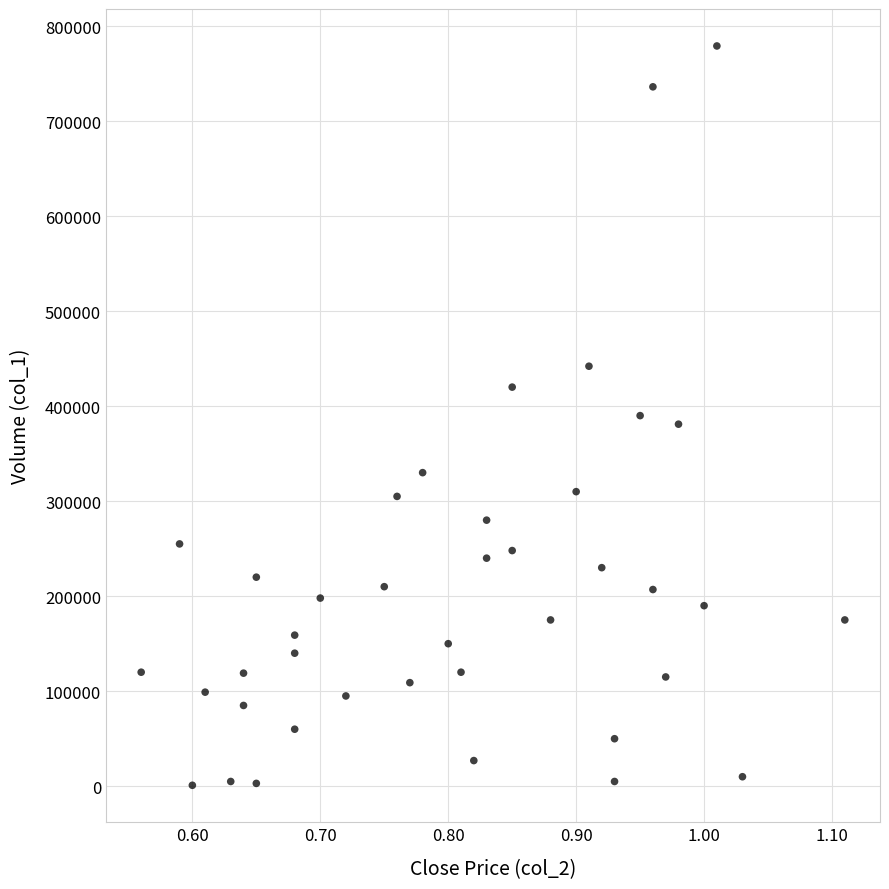

What is the range of Y values (max minus min)?

778000